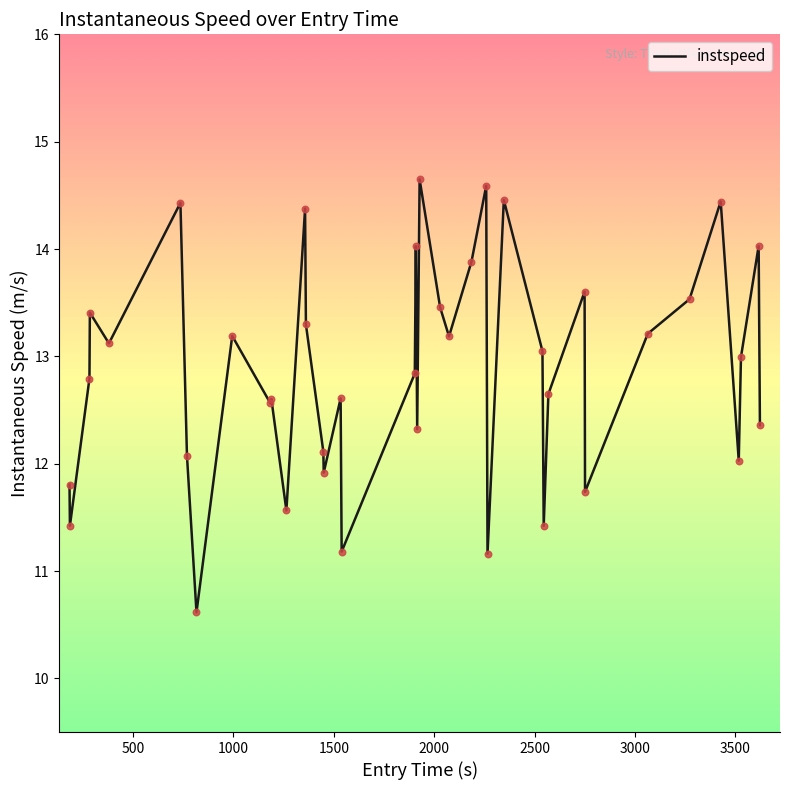

What is the smallest value displayed?

10.6